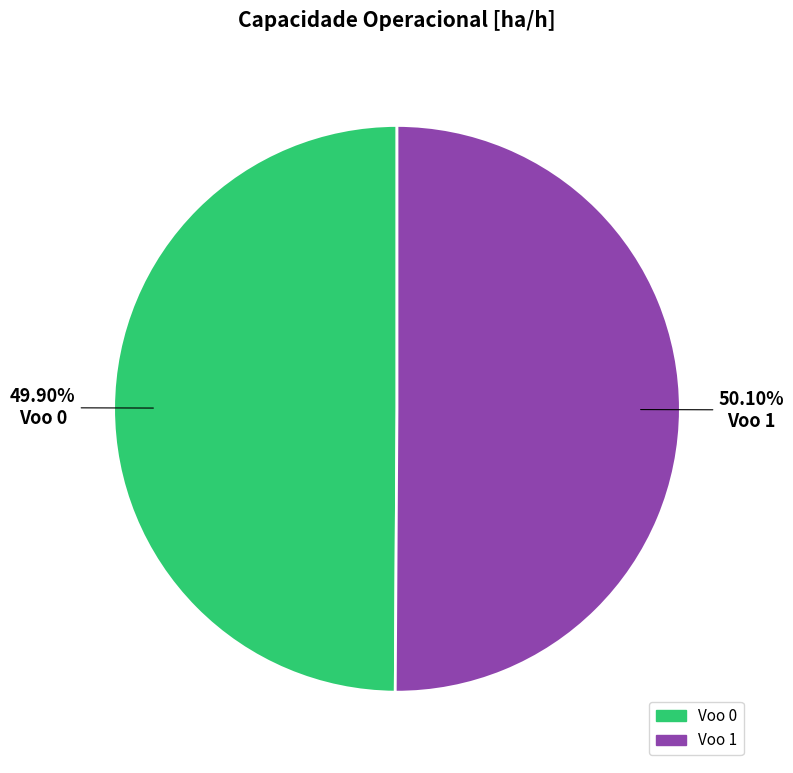

Is there any slice that represents more than half of the pie?

Yes